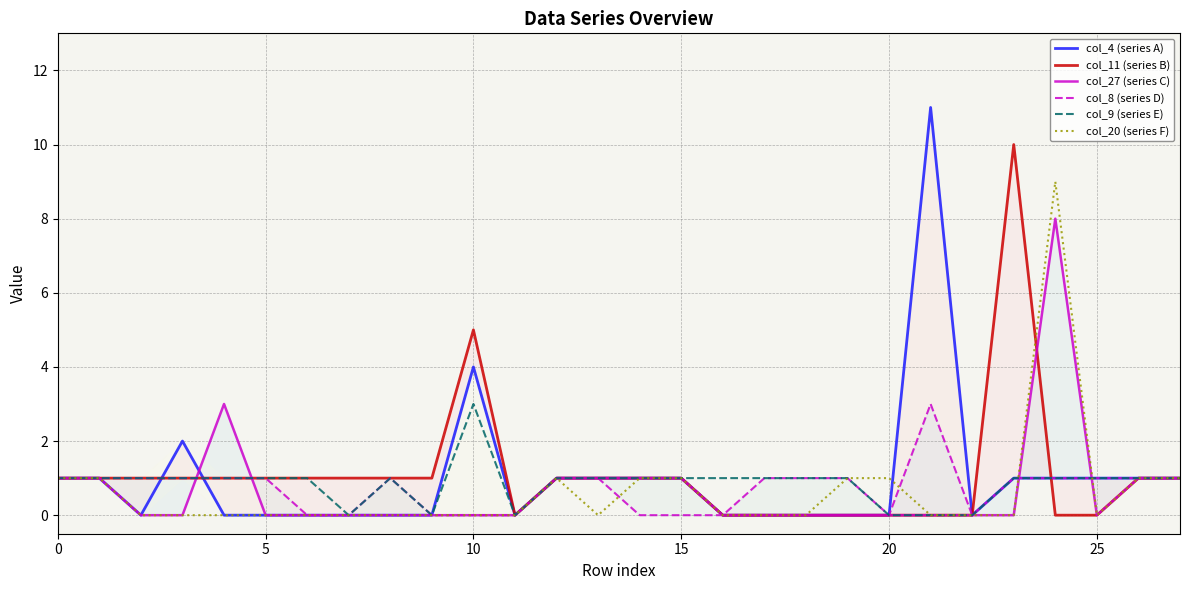

What is the difference between the maximum and minimum values in the col_8 (series D) series?

3